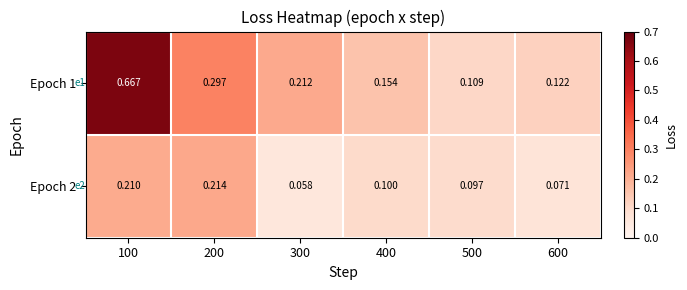

Is the value of Epoch 1 at 500 greater than the value of Epoch 2 at 100?

No